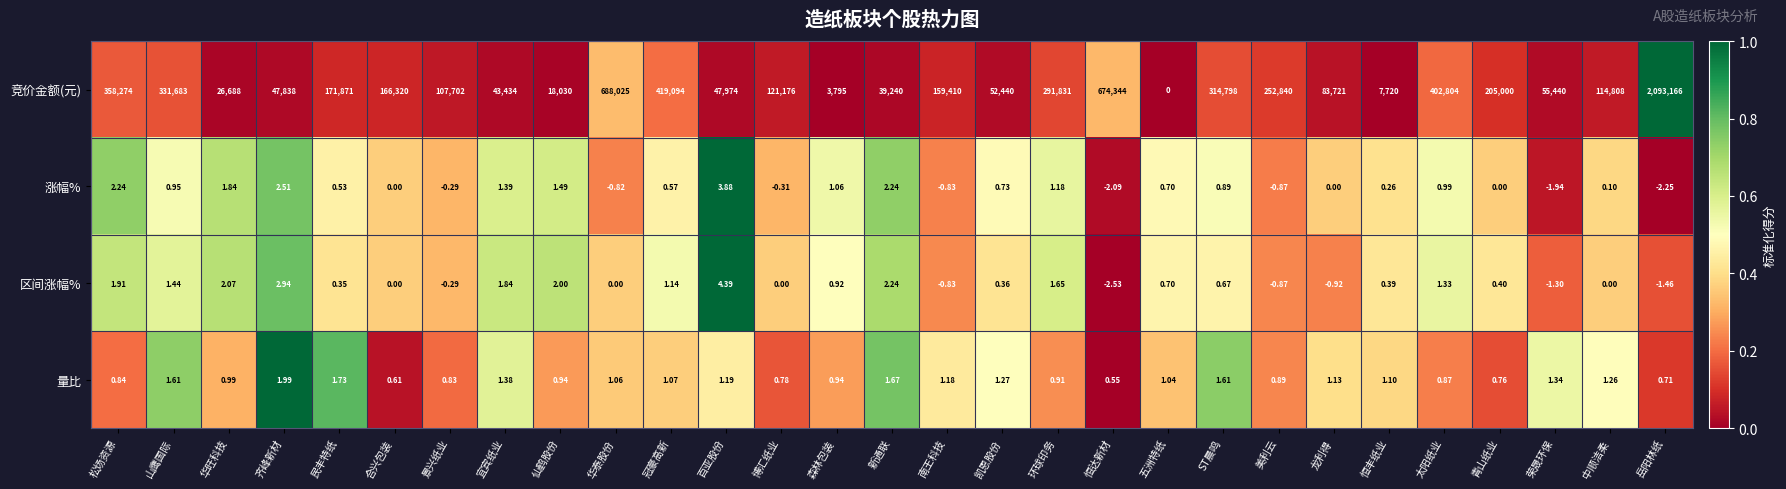

Count the number of categories in the chart.

29